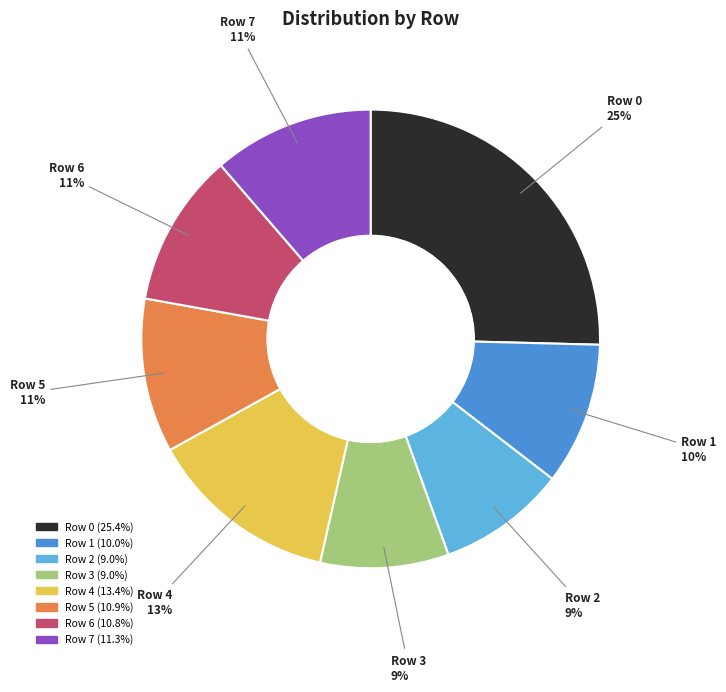

Which category has the biggest portion of the pie?

Row 0